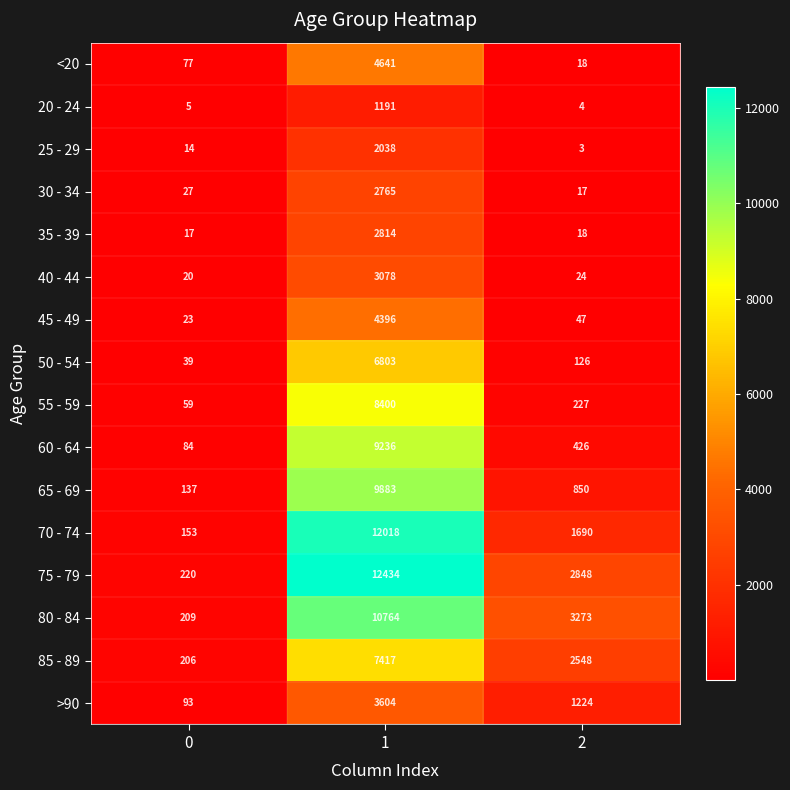

Rank the series at 1 from lowest to highest value.

20 - 24, 25 - 29, 30 - 34, 35 - 39, 40 - 44, >90, 45 - 49, <20, 50 - 54, 85 - 89, 55 - 59, 60 - 64, 65 - 69, 80 - 84, 70 - 74, 75 - 79